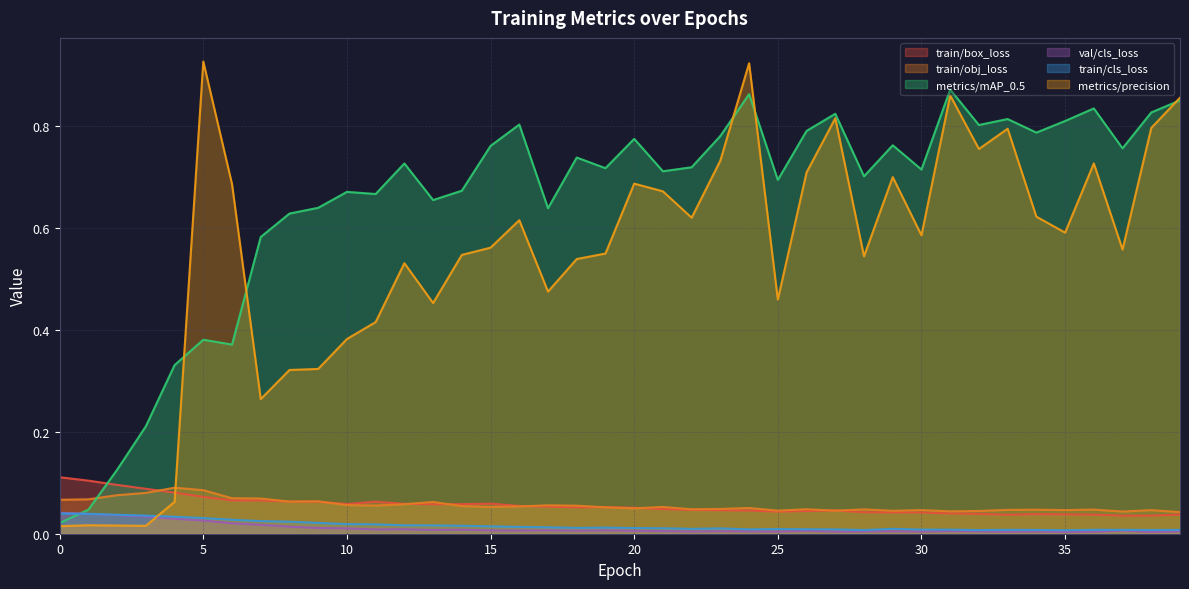

Which series has the largest range (max minus min)?

metrics/precision